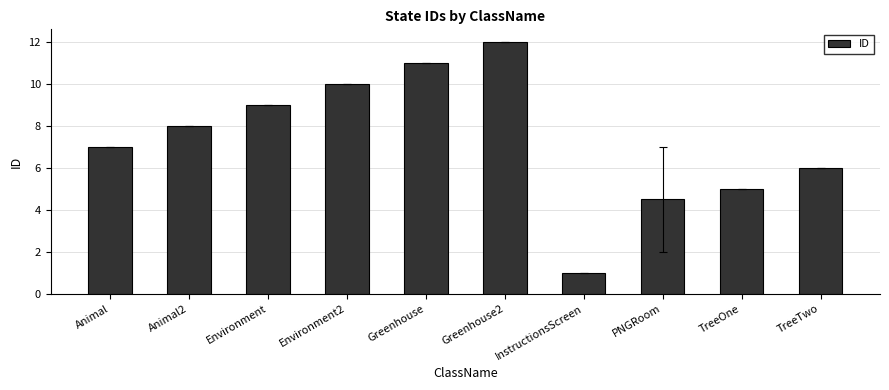

At which category does the chart reach its minimum across all series?

InstructionsScreen